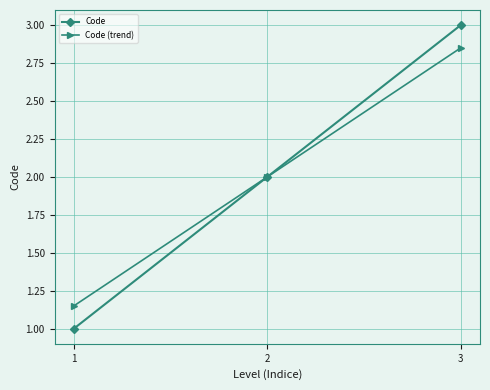

How many lines are shown in the chart?

2